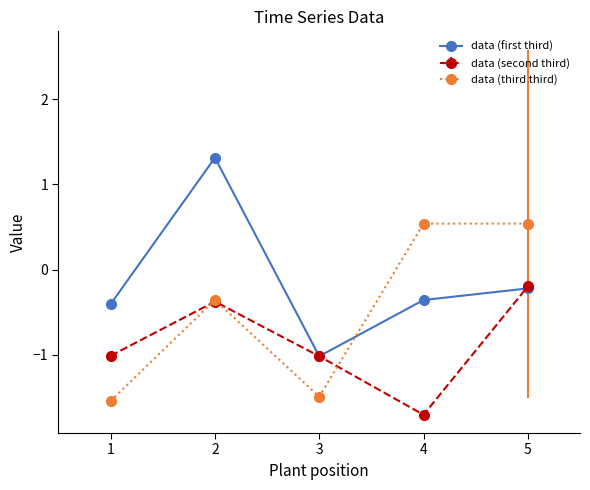

Between 3 and 5, which series saw the biggest shift?

data (third third)